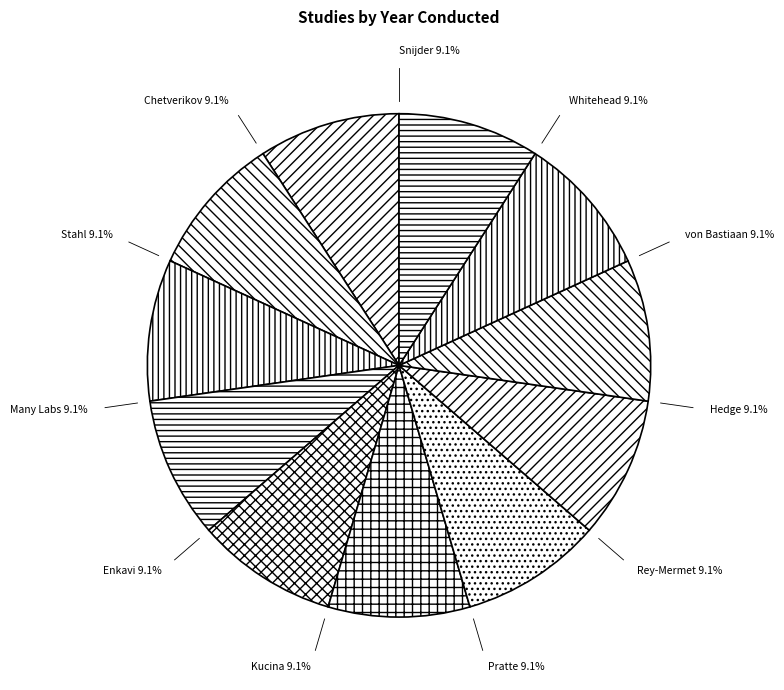

To the nearest percent, what percentage of the pie is von Bastiaan?

9%